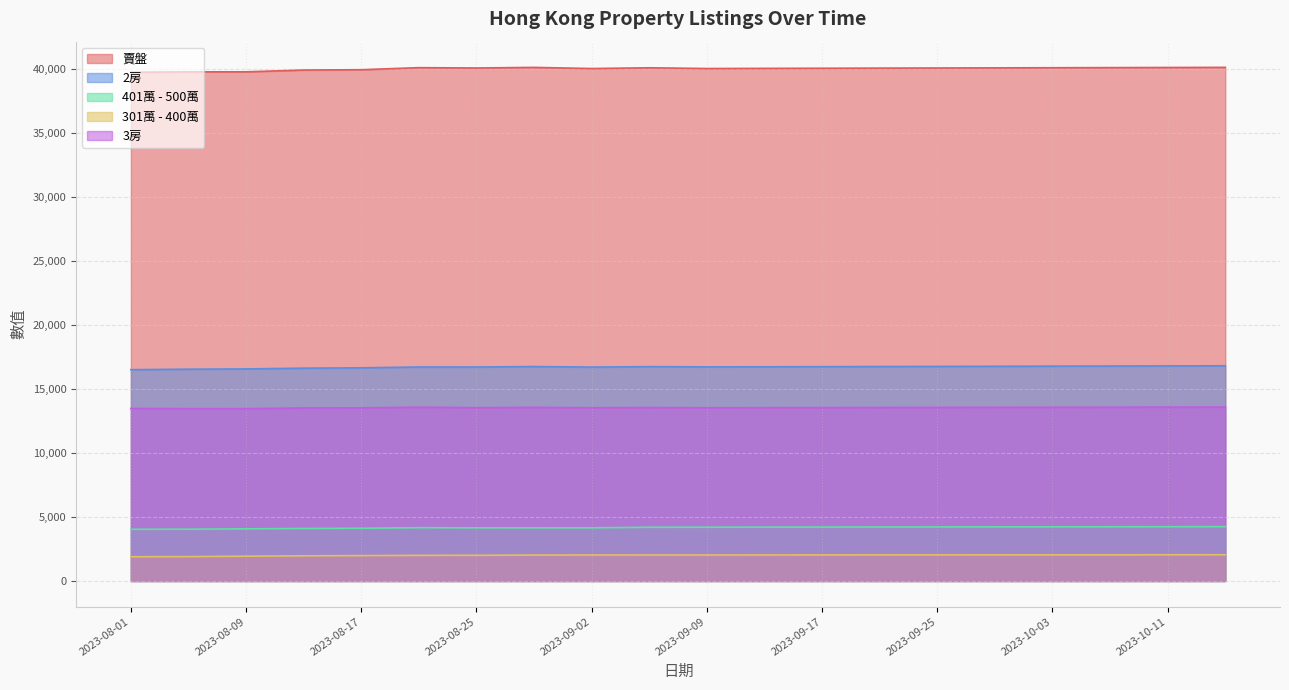

What is the difference between the second highest and minimum values in the 301萬 - 400萬 series?

154